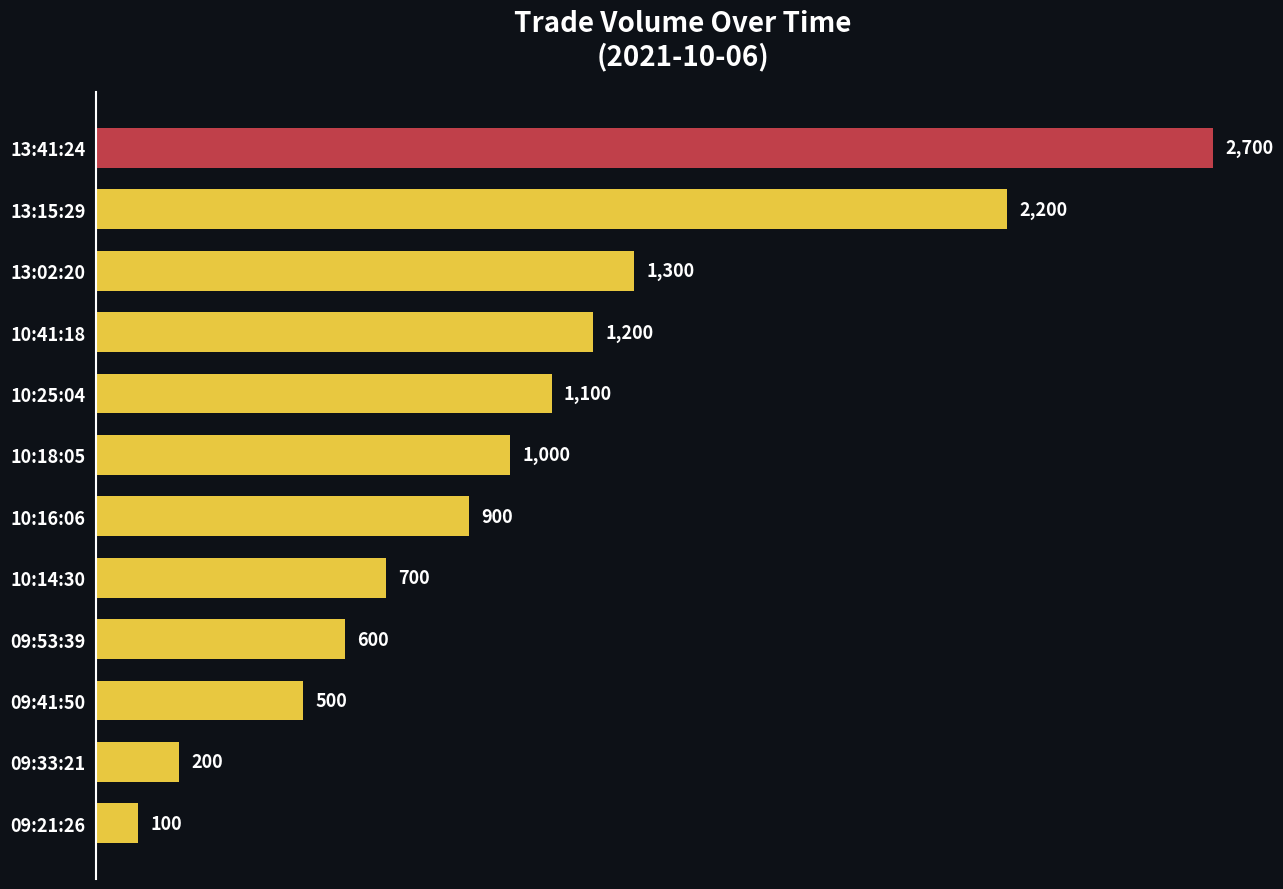

Does the chart contain stacked bars?

No